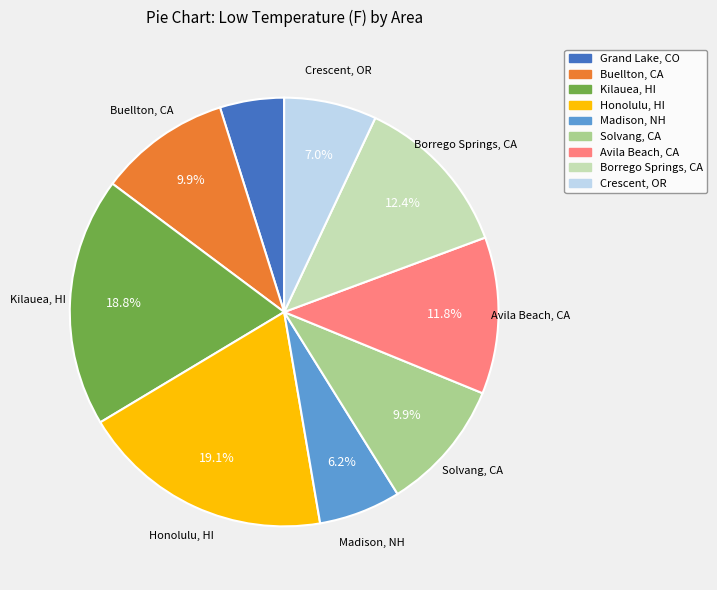

True or false: Avila Beach, CA accounts for 1% of the total.

False